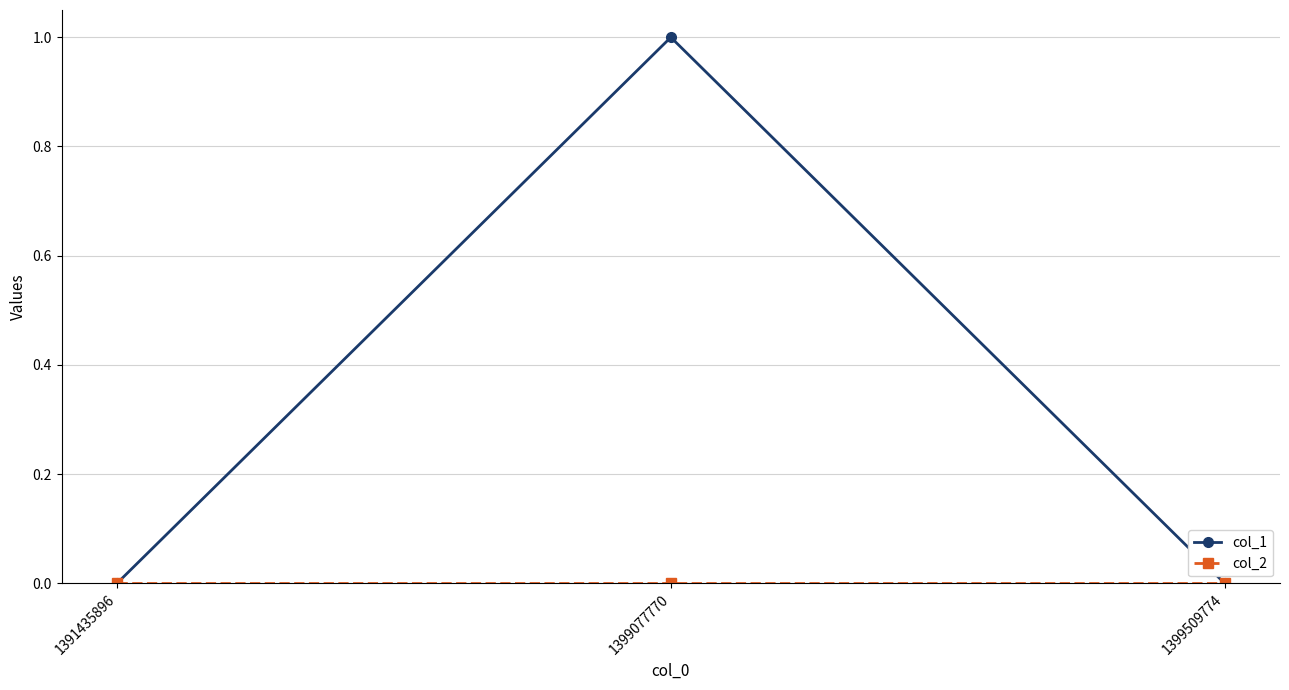

How many categories are shown in the chart?

3